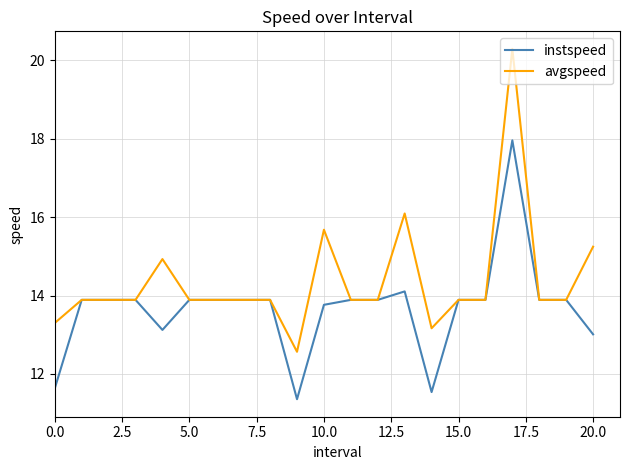

List the series in order of their overall mean, highest first.

avgspeed, instspeed